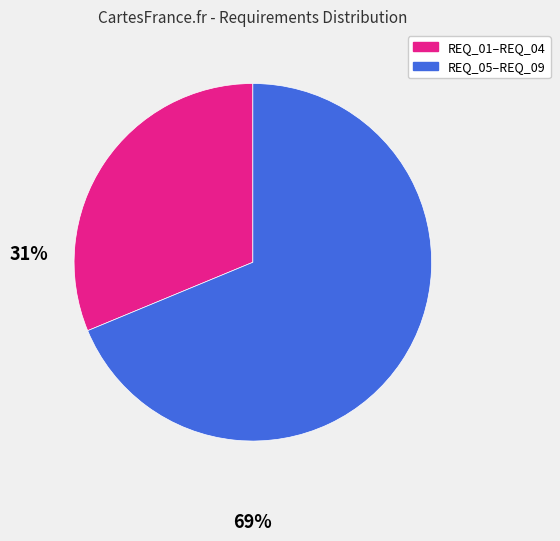

Is there any slice that represents more than half of the pie?

Yes